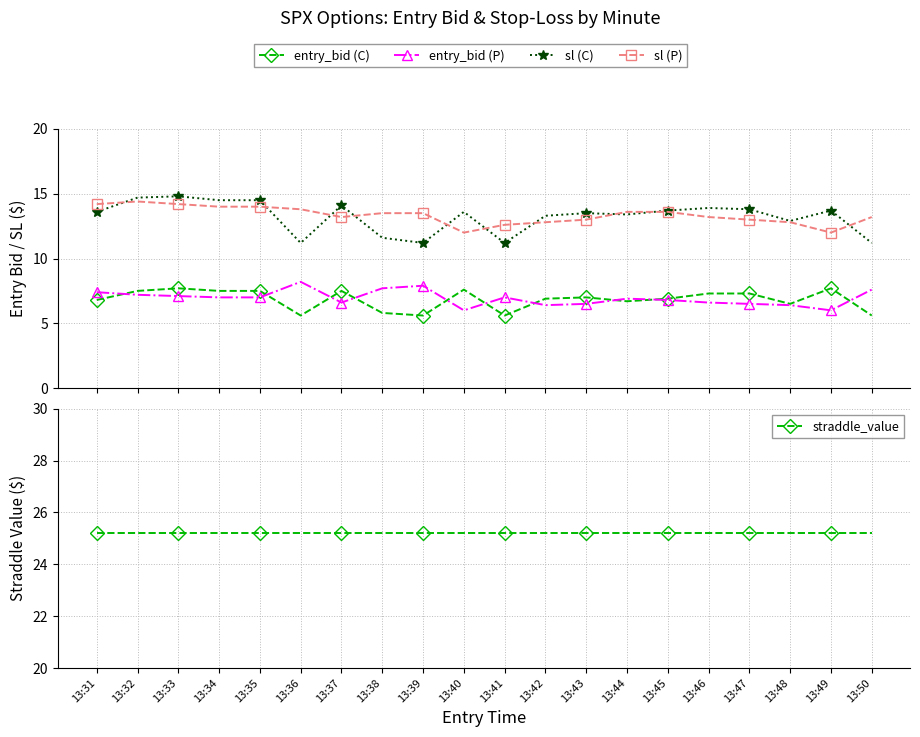

Reading right to left, transcribe all the data shown in this chart.

entry_bid (C): 5.6	7.7	6.5	7.3	7.3	6.9	6.7	7.0	6.9	5.6	7.6	5.6	5.8	7.5	5.6	7.5	7.5	7.7	7.5	6.8
entry_bid (P): 7.6	6.0	6.4	6.5	6.6	6.8	6.9	6.5	6.4	7.0	6.0	7.9	7.7	6.6	8.2	7.0	7.0	7.1	7.2	7.4
sl (C): 11.2	13.7	12.9	13.8	13.9	13.7	13.4	13.5	13.3	11.2	13.6	11.2	11.6	14.1	11.2	14.5	14.5	14.8	14.7	13.6
sl (P): 13.2	12.0	12.8	13.0	13.2	13.6	13.6	13.0	12.8	12.6	12.0	13.5	13.5	13.2	13.8	14.0	14.0	14.2	14.4	14.2
straddle_value: 25.2	25.2	25.2	25.2	25.2	25.2	25.2	25.2	25.2	25.2	25.2	25.2	25.2	25.2	25.2	25.2	25.2	25.2	25.2	25.2